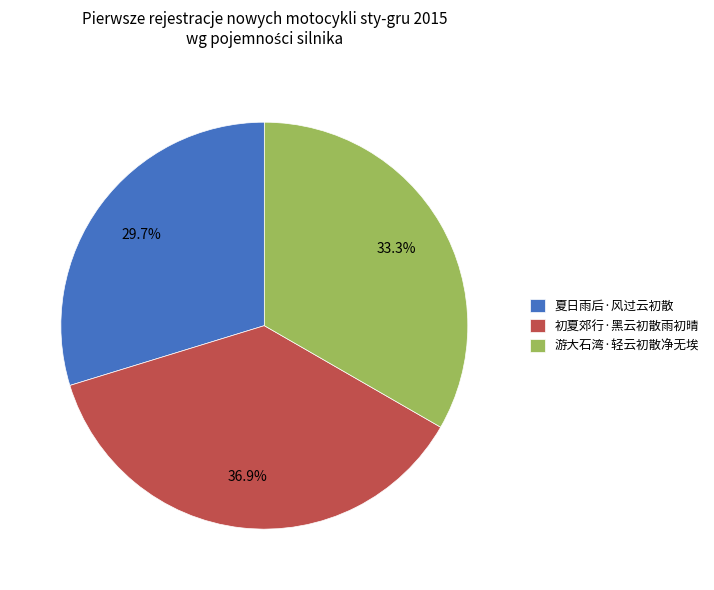

What percentage do 初夏郊行·黑云初散雨初晴 and 夏日雨后·风过云初散 together represent?

66.7%